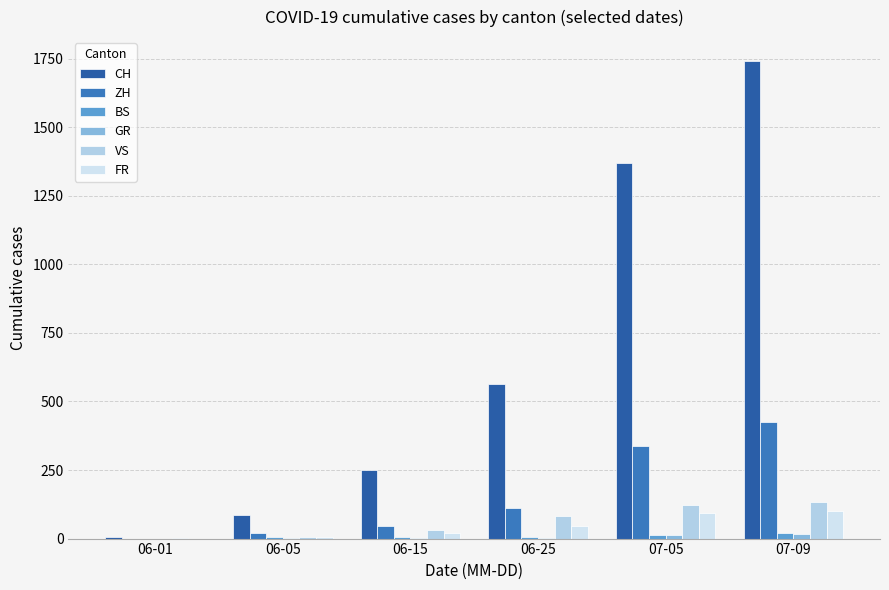

Are the bars grouped side by side (vs. stacked)?

Yes